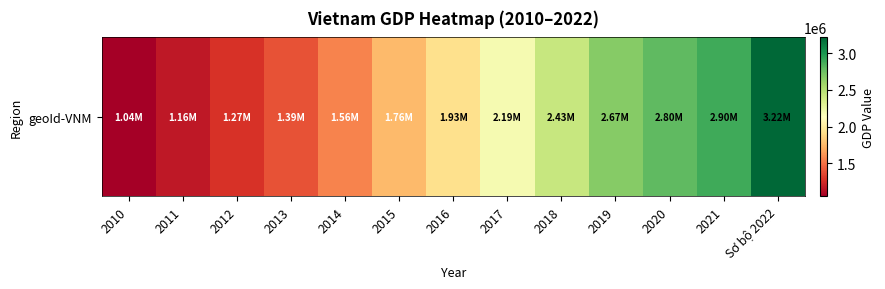

Count the number of values greater than 1926864.

6